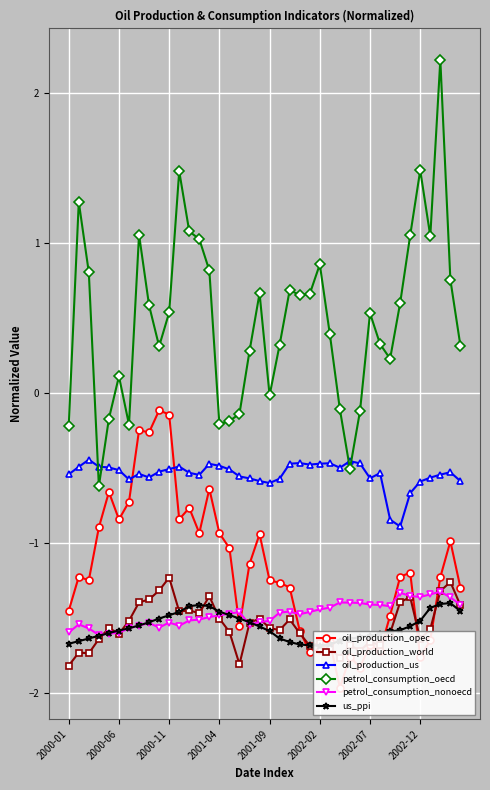

True or false: oil_production_world and petrol_consumption_oecd cross at least once.

False